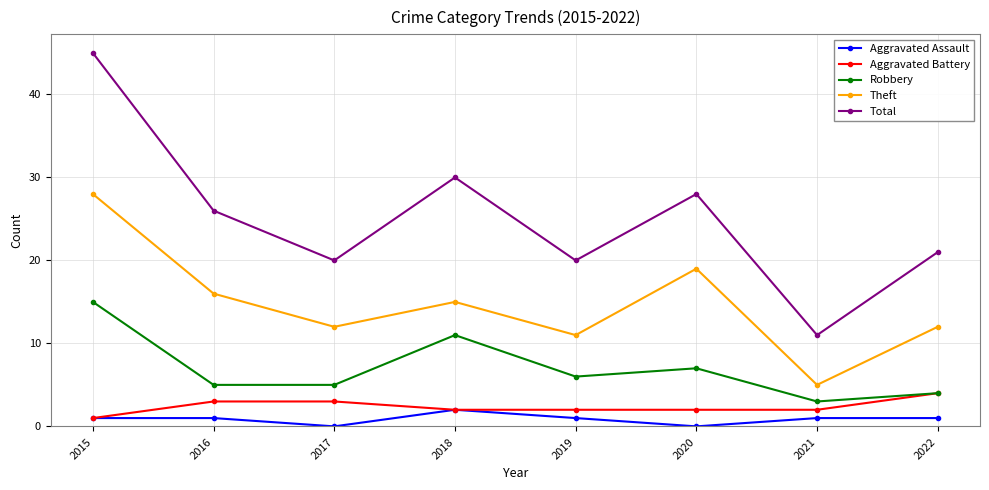

What is the difference between the second highest and second lowest values in the Theft series?

8